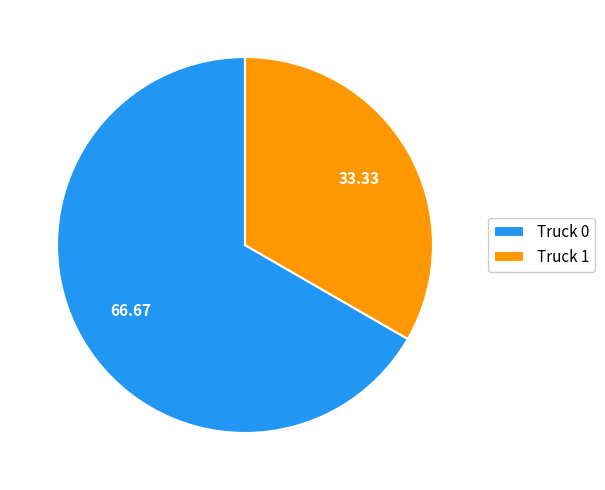

Is the sum of Truck 1 and Truck 0 greater than half?

Yes